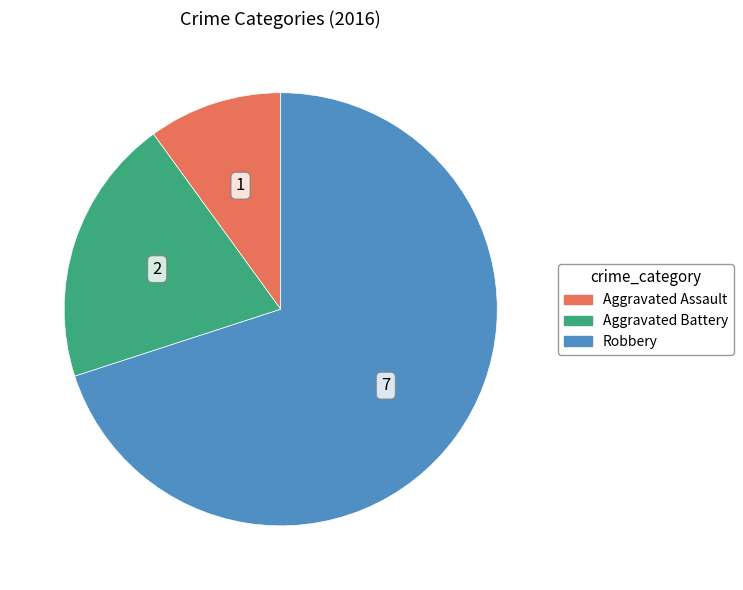

How many slices are in this pie chart?

3